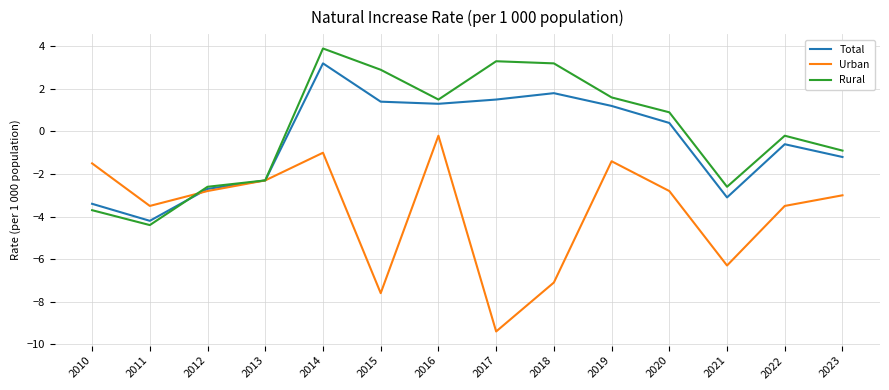

How many lines are shown in the chart?

3